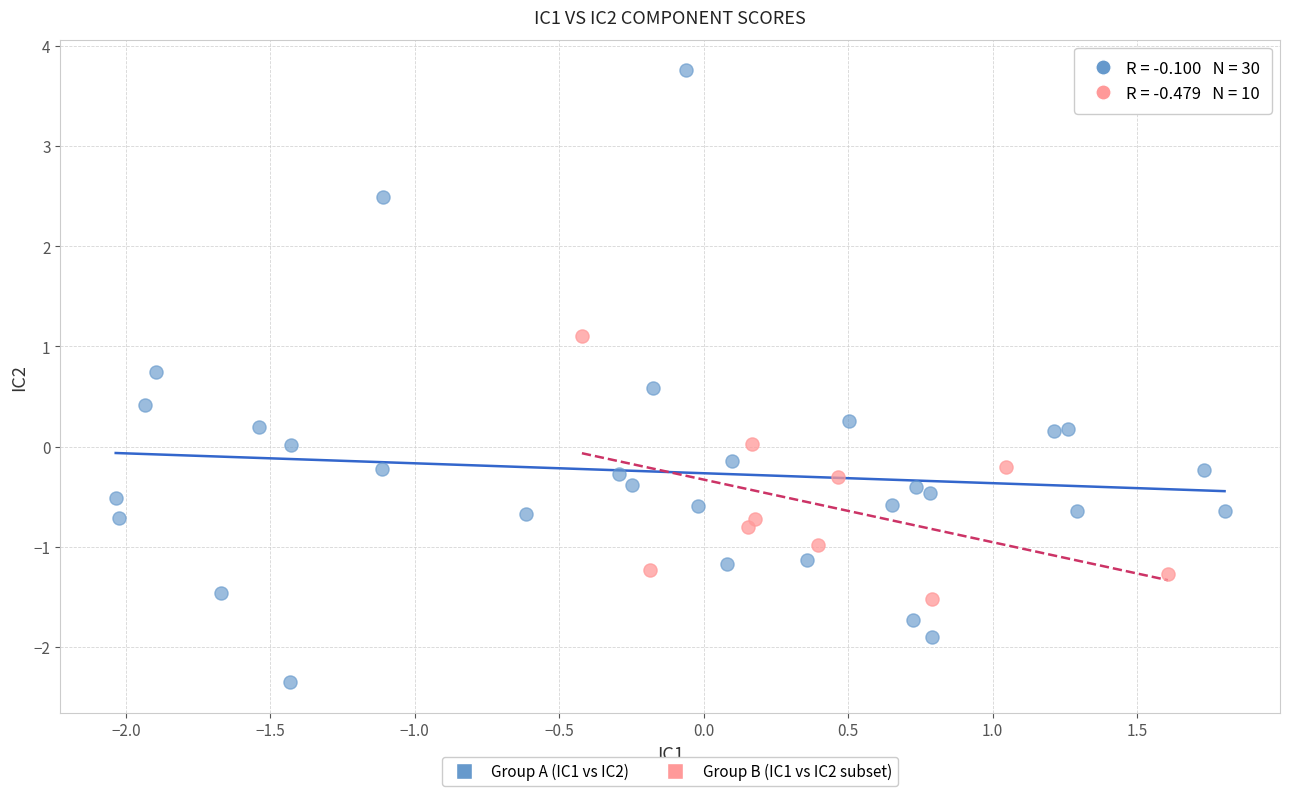

Which series has the widest spread of Y values?

Group A (IC1 vs IC2)